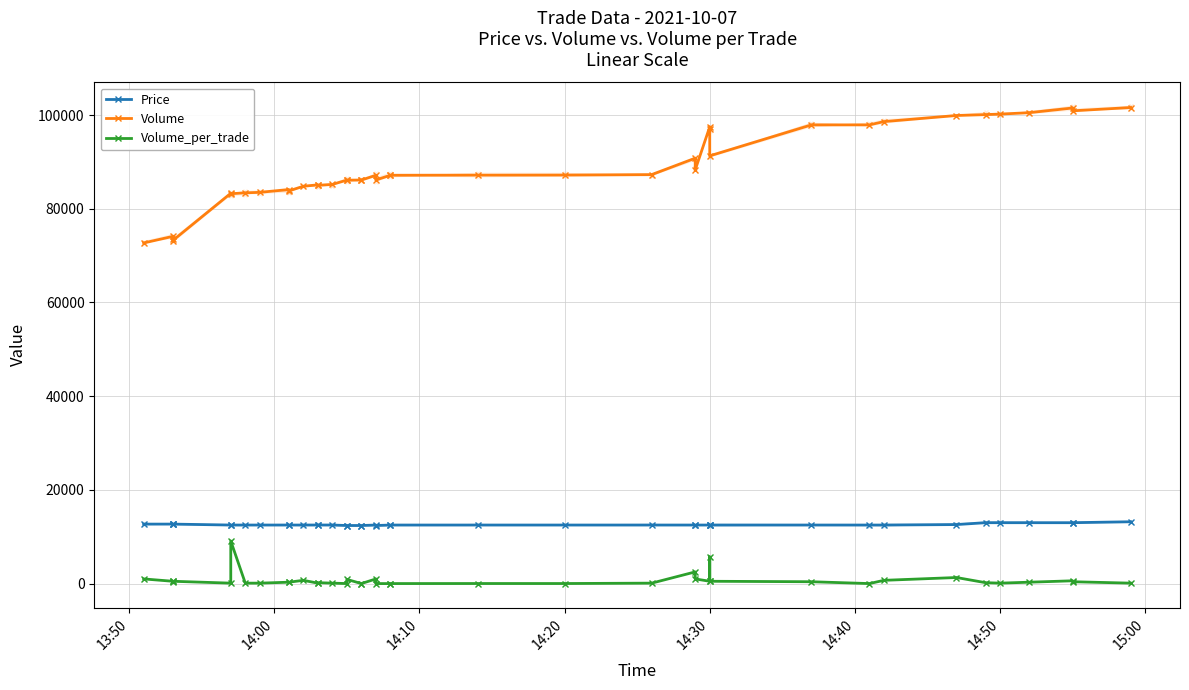

What is the sum of all Volume values?

3552634